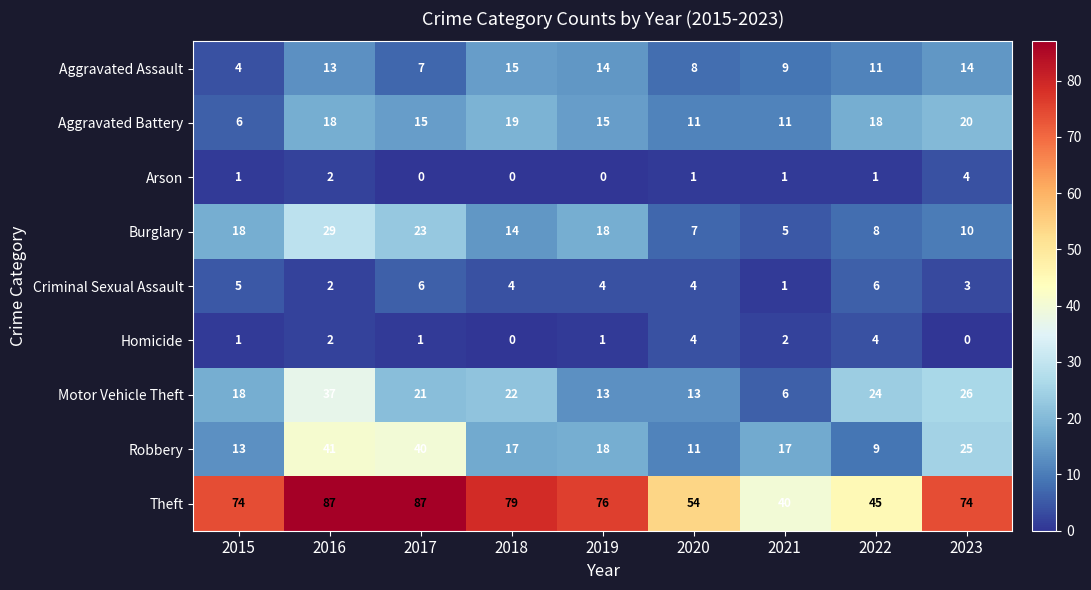

What is the average value of the Robbery series?

21